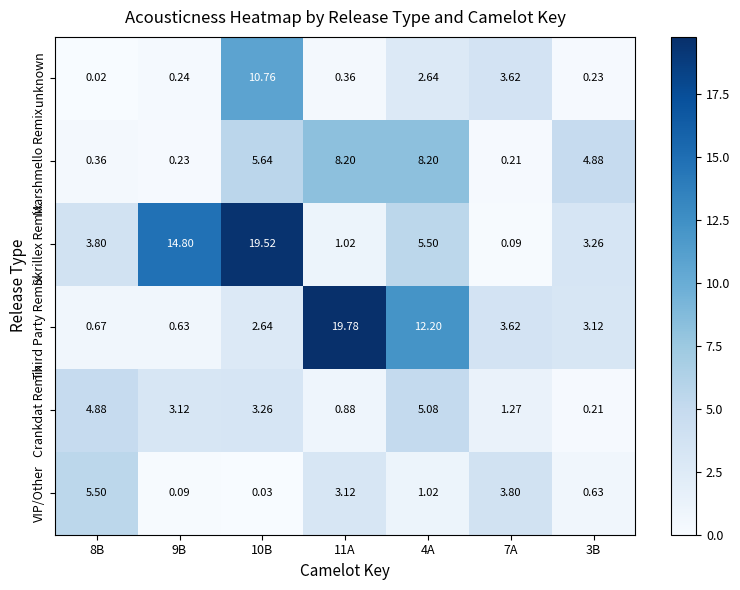

Which label corresponds to the smallest value in the chart?

8B